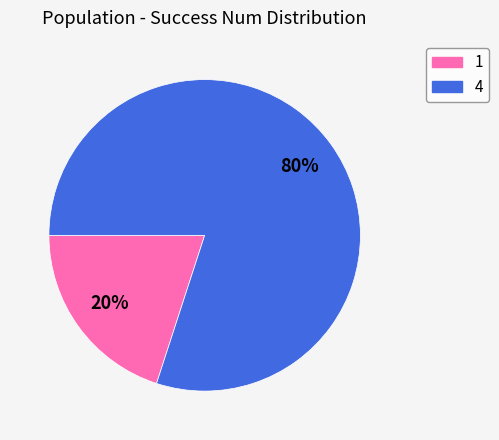

How many segments does this pie chart have?

2